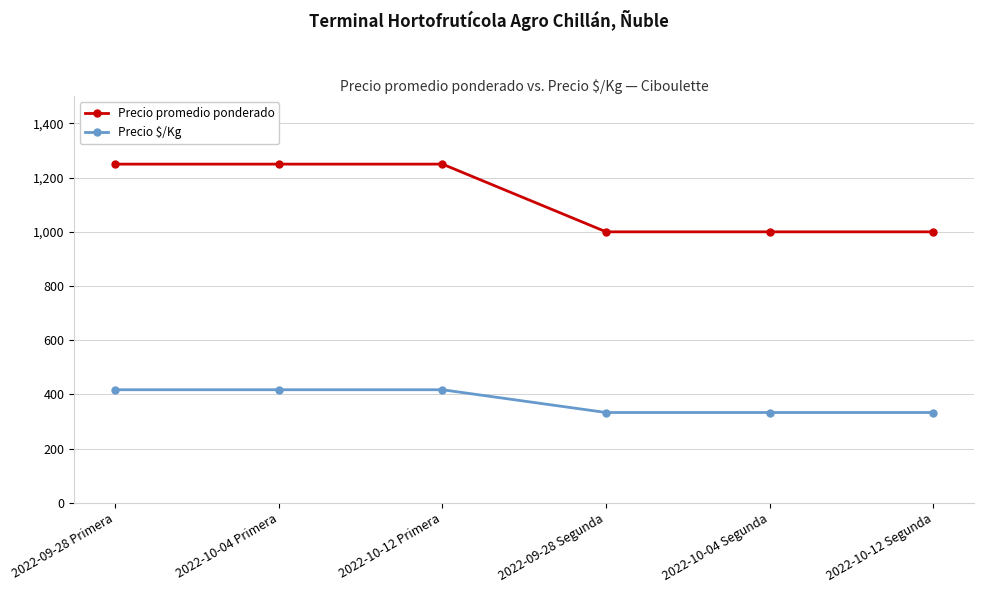

What is the spread (max minus min) of values at 2022-09-28 Primera?

833